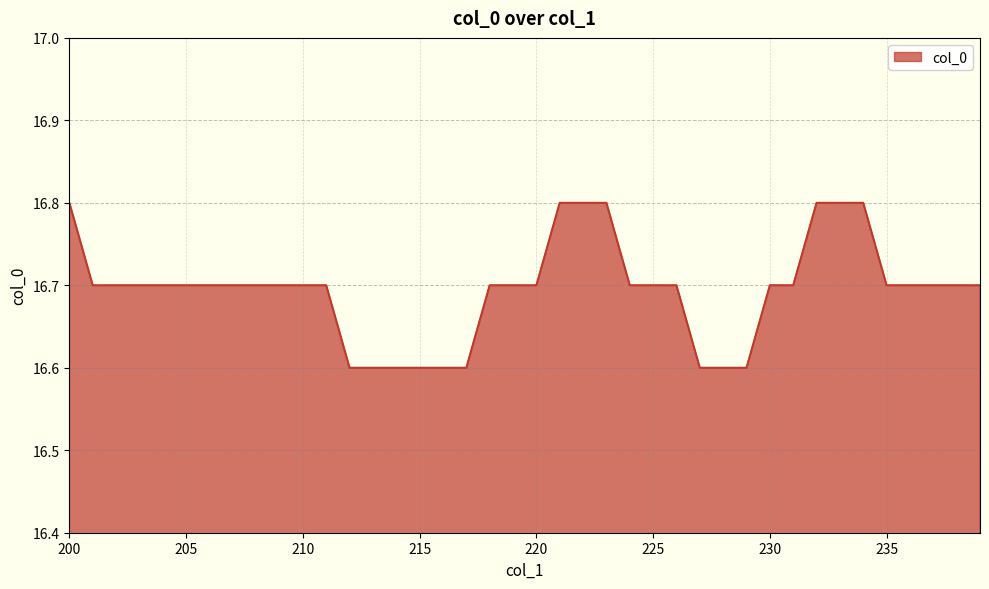

What is the greatest value displayed?

16.8